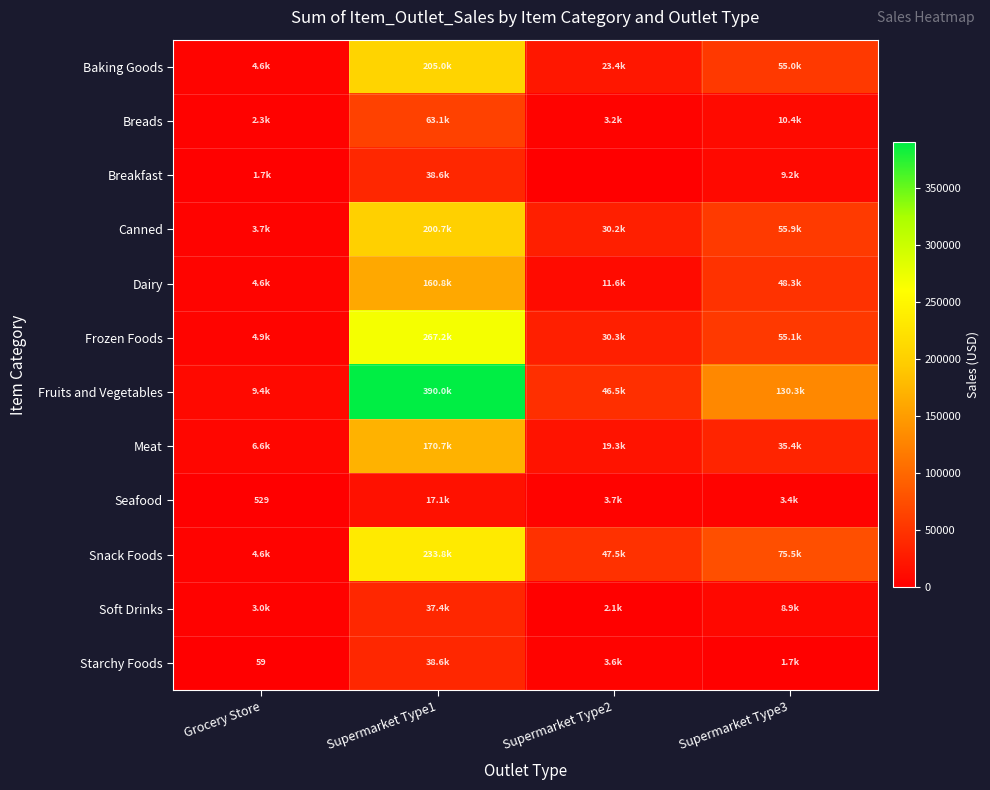

Which category has the lowest value across all series?

Supermarket Type2